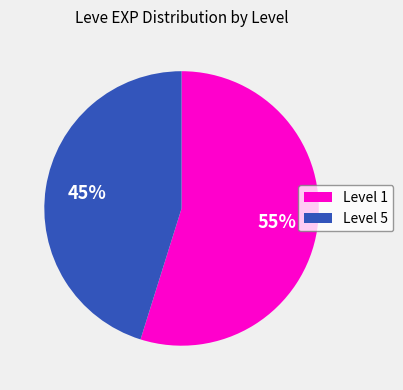

To the nearest percent, what is the difference between the largest and smallest slice percentages?

10%